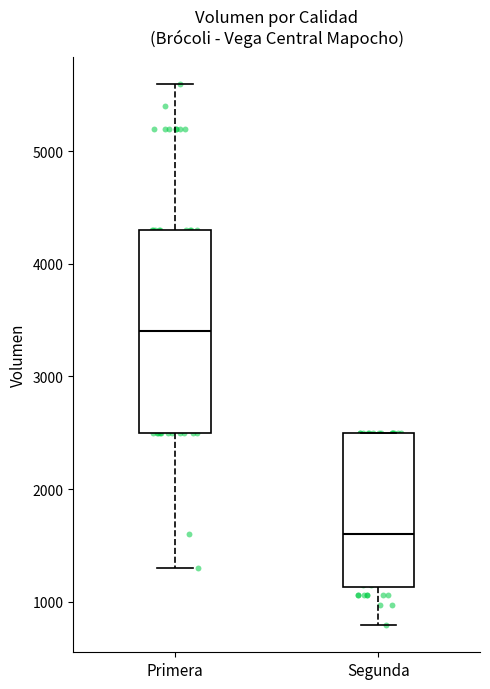

Where does the median line of the box for Primera sit on the y-axis? The values are not printed on the chart, so give them approximately, as read against the axis.

3400